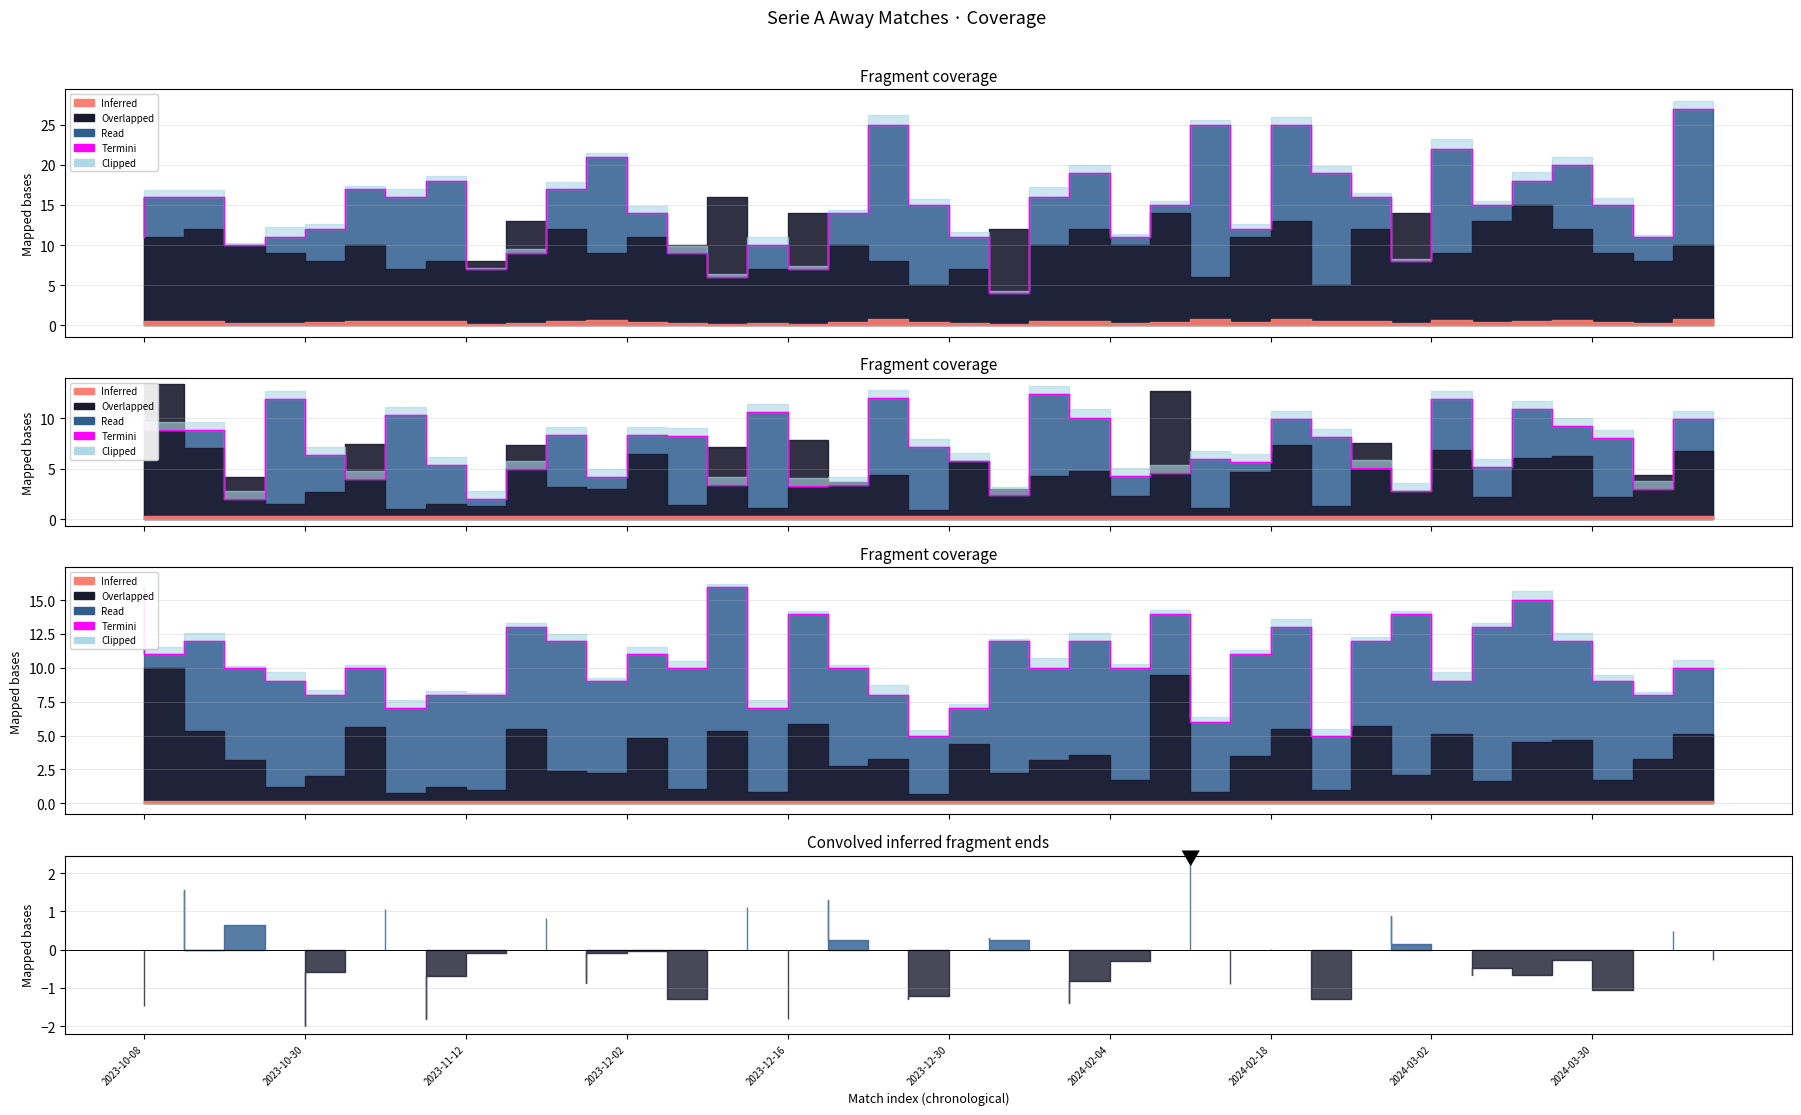

What is the change in value from 10 to 15?

+3